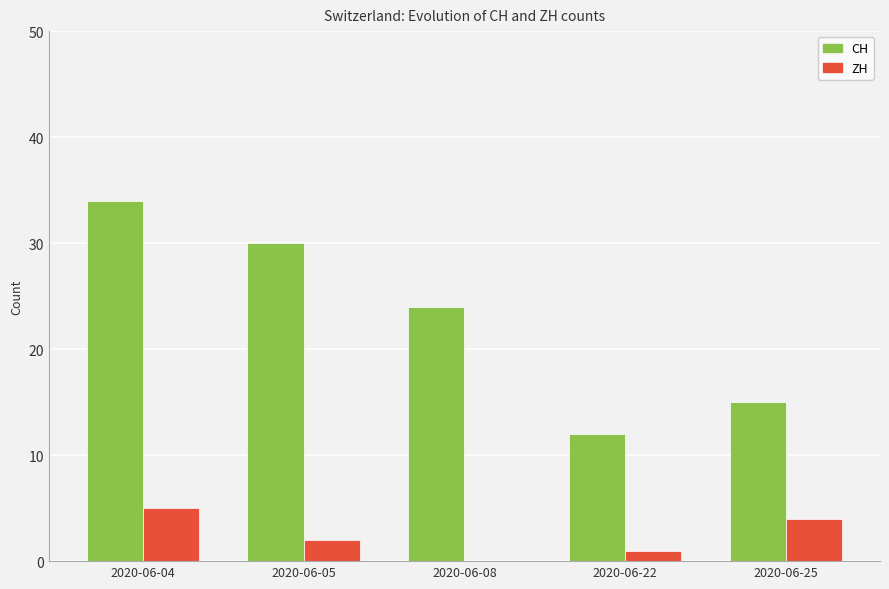

What are all the series names shown in the legend?

CH, ZH